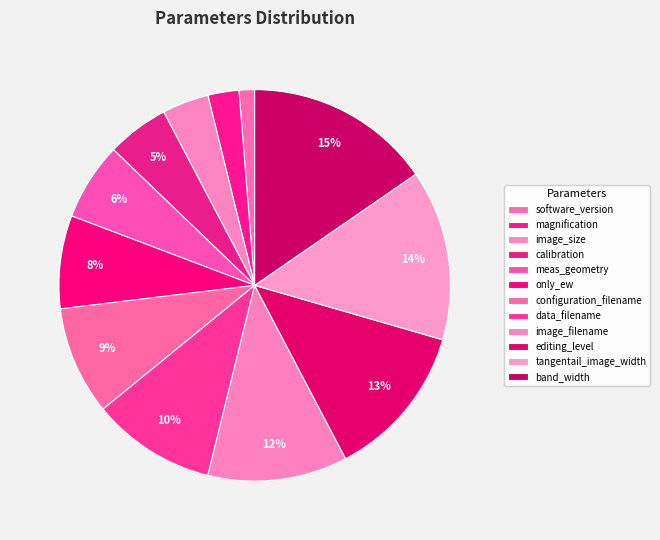

Does software_version account for over 50% of the chart?

No